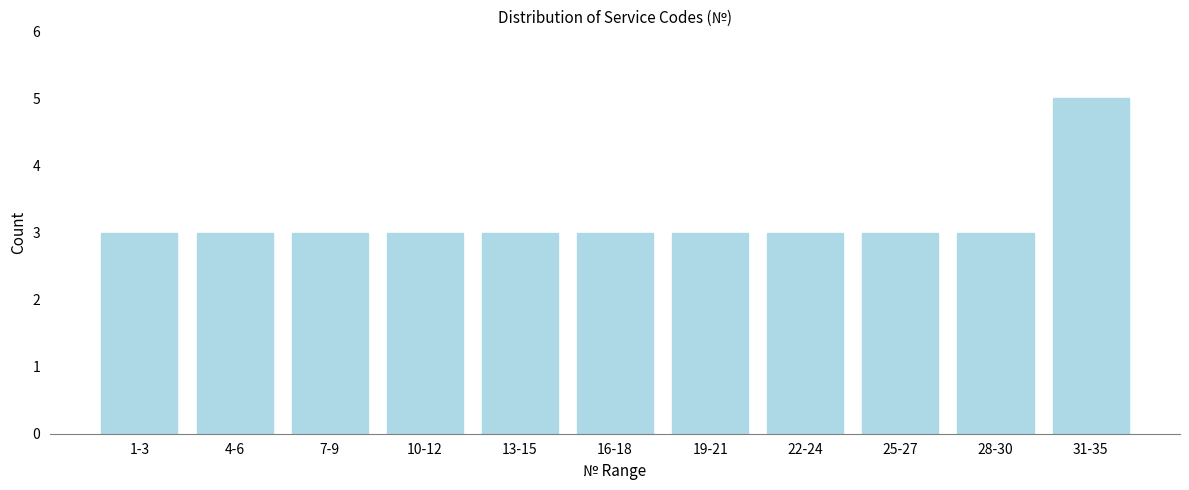

Reading left to right, what are all the values shown in this chart?

3	3	3	3	3	3	3	3	3	3	5